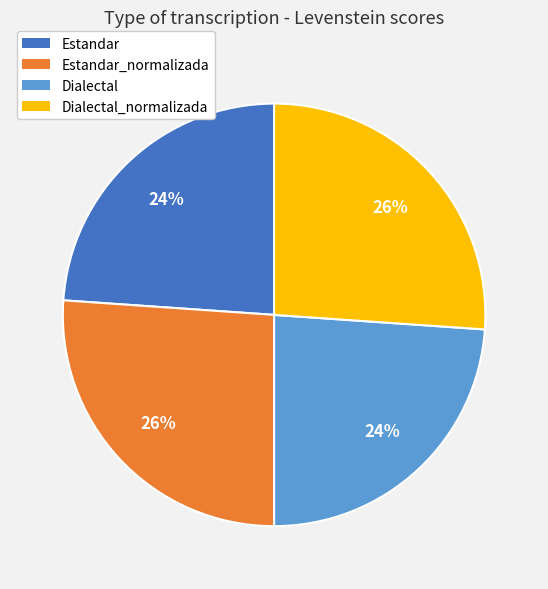

Does any single category account for the majority?

No